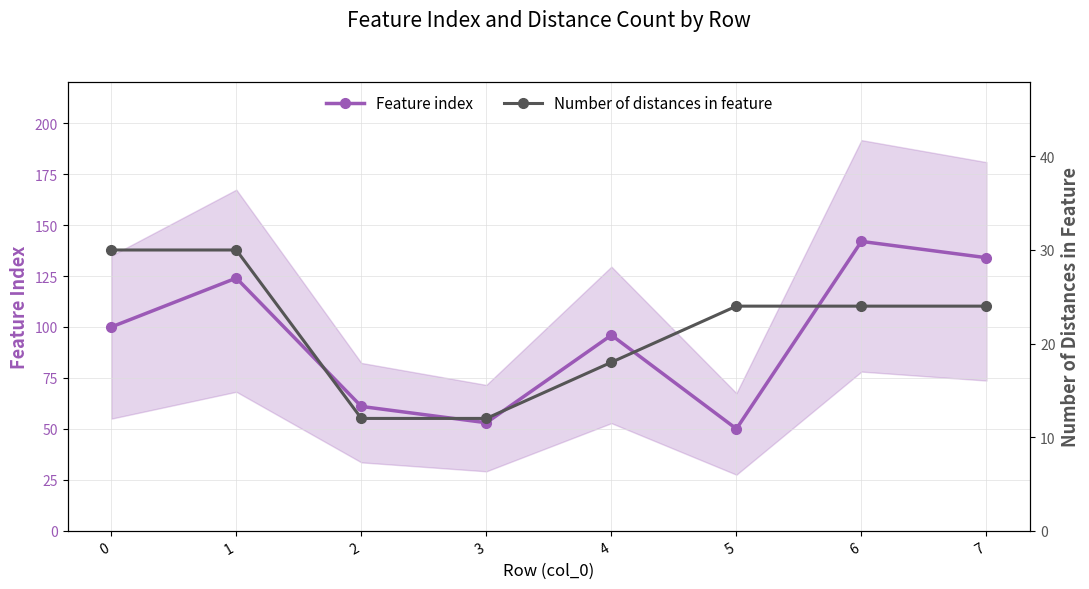

List the series in order of their overall mean, lowest first.

Number of distances in feature, Feature index